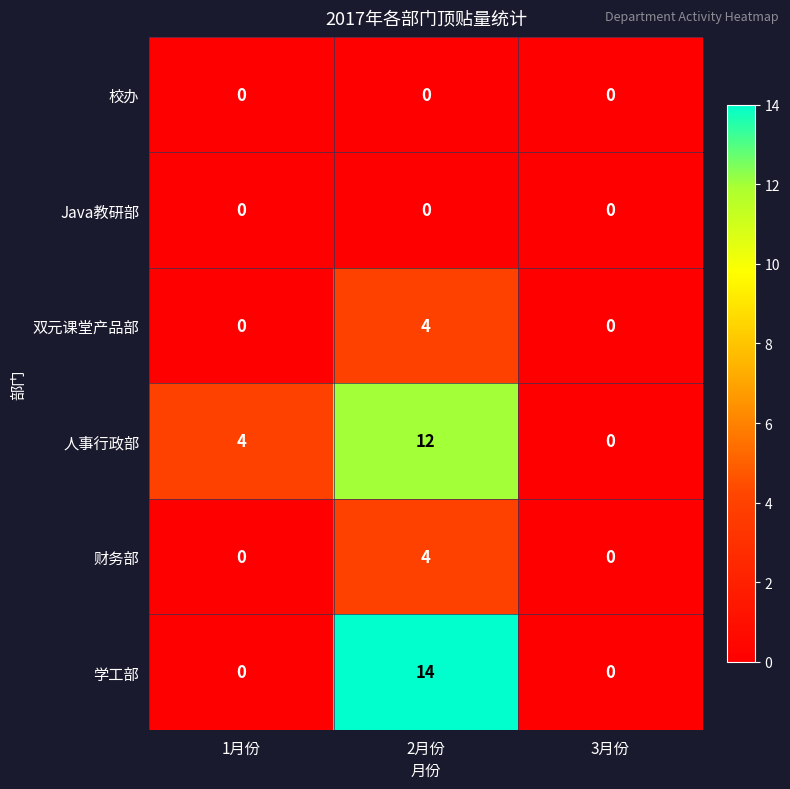

What is the highest value of the 人事行政部 series?

12